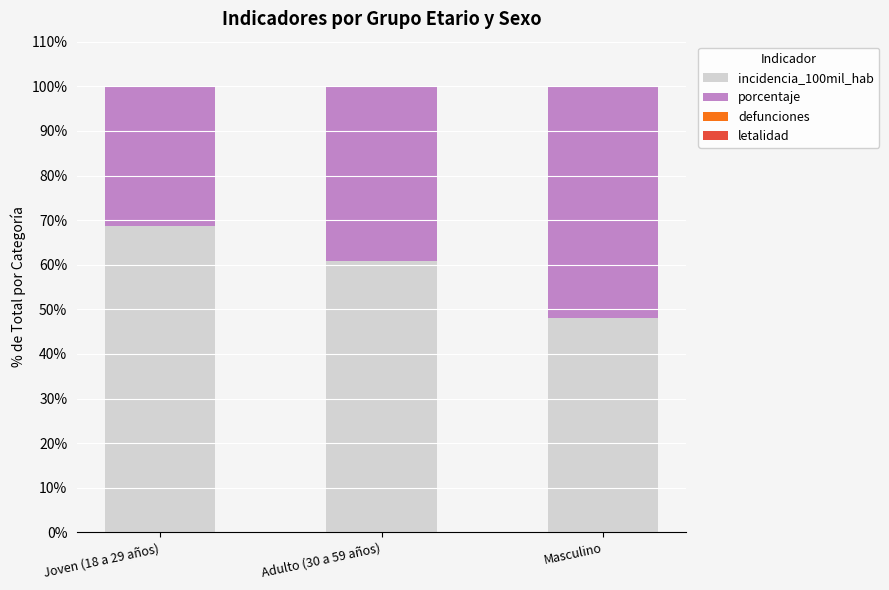

What is the difference between the incidencia_100mil_hab values at Adulto (30 a 59 años) and Masculino?

12.9